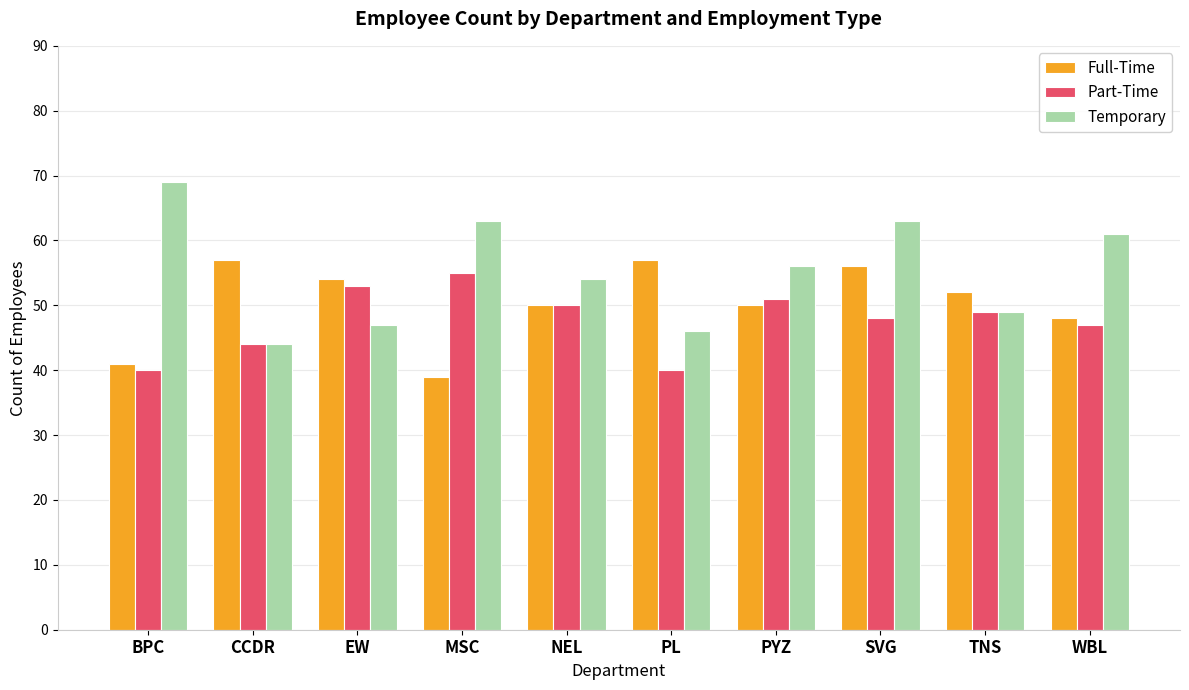

Between PL and TNS, which series saw the biggest shift?

Part-Time